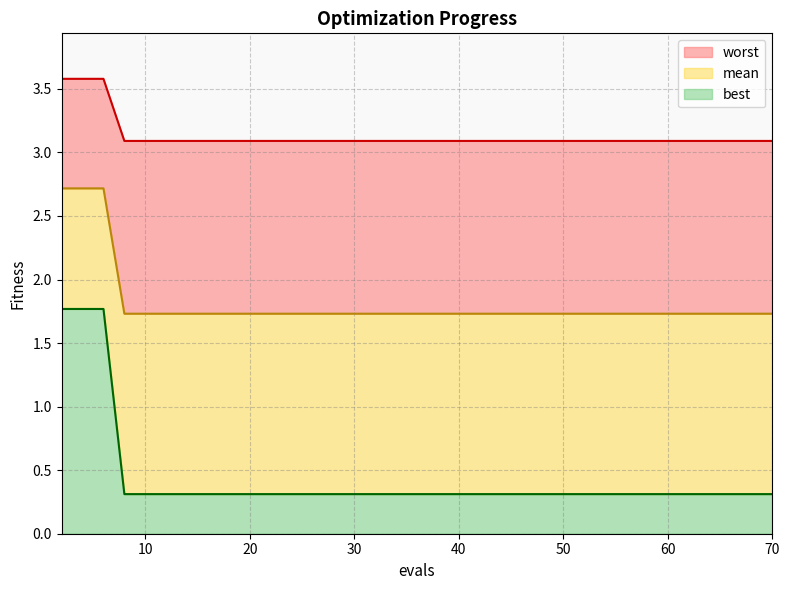

What is the maximum value for best?

1.8